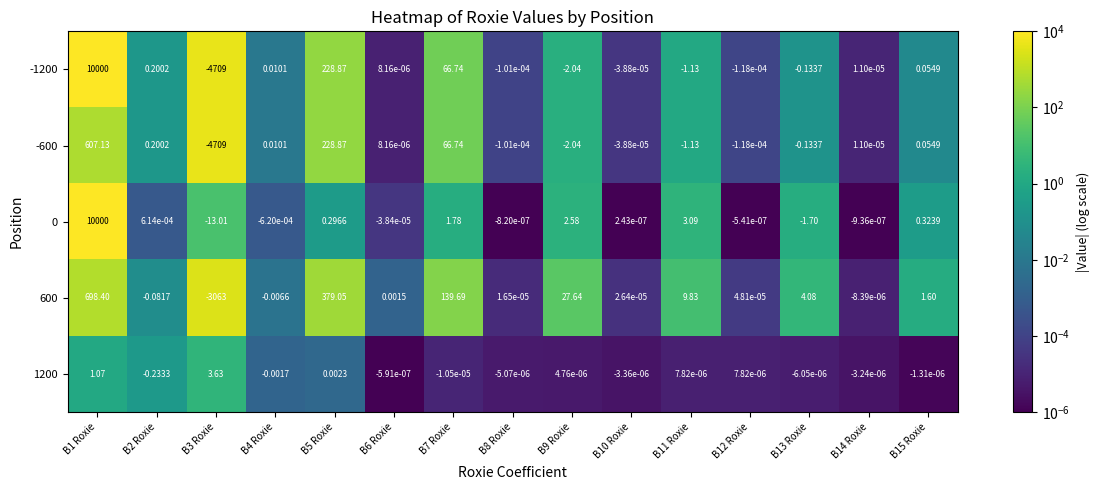

How many values in the -600 series are below 0?

7